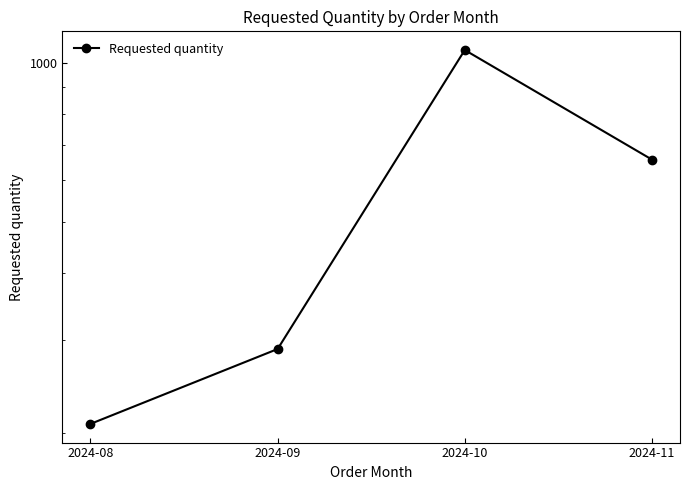

List the labels in order of value, largest first.

2024-10, 2024-11, 2024-09, 2024-08